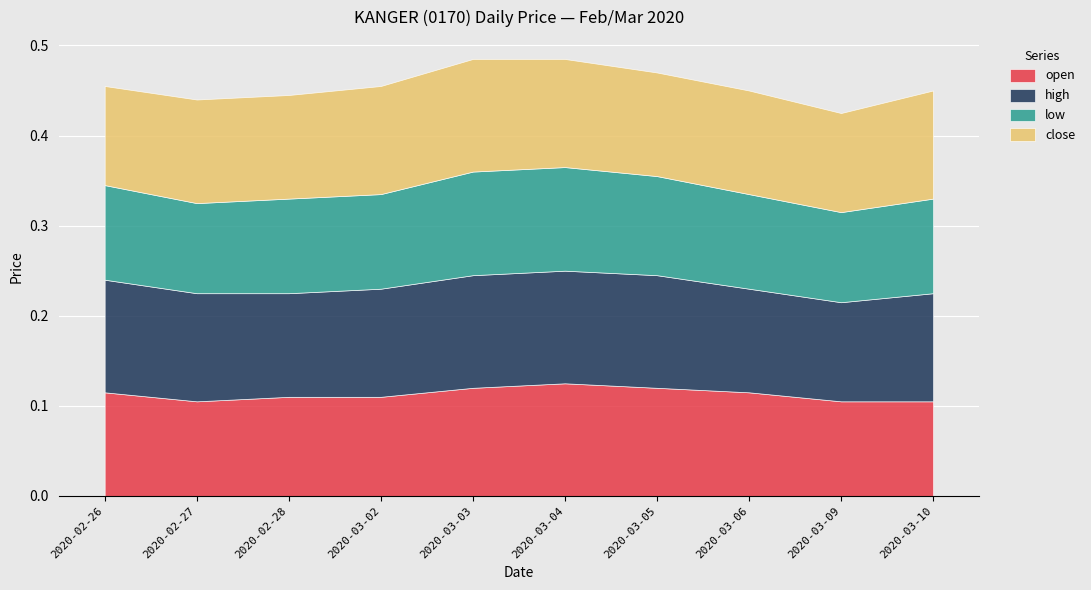

What is the value of the open point at the 3rd from the left?

0.1